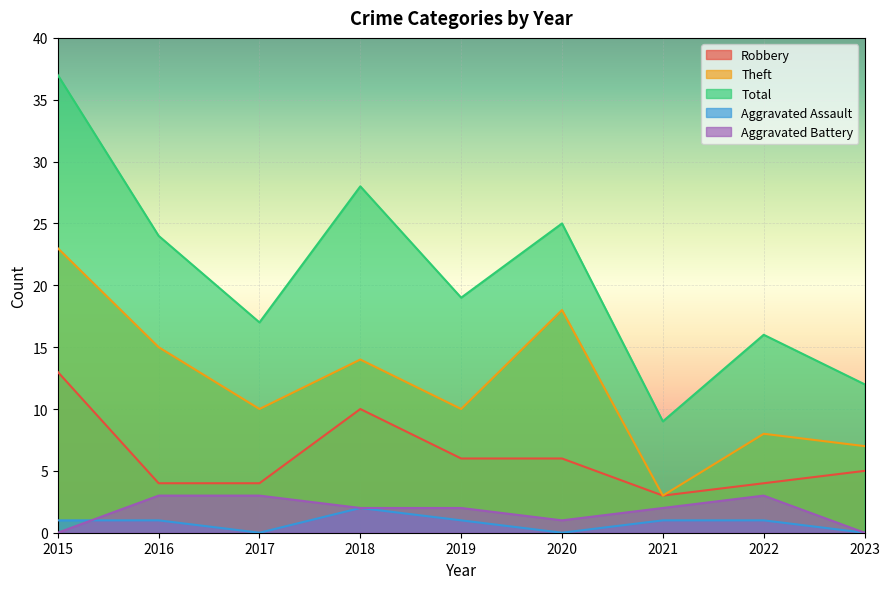

List the labels in order of Total value, smallest first.

2021, 2023, 2022, 2017, 2019, 2016, 2020, 2018, 2015